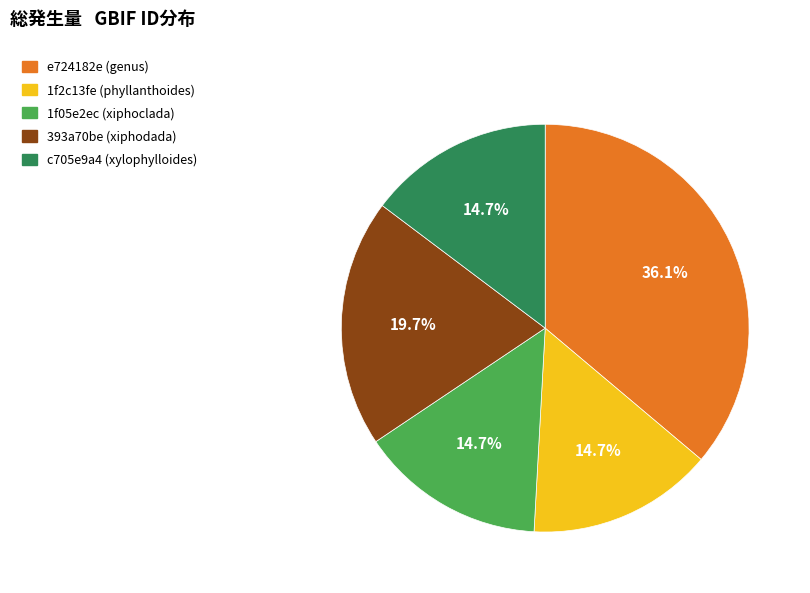

Count the number of slices in the pie.

5